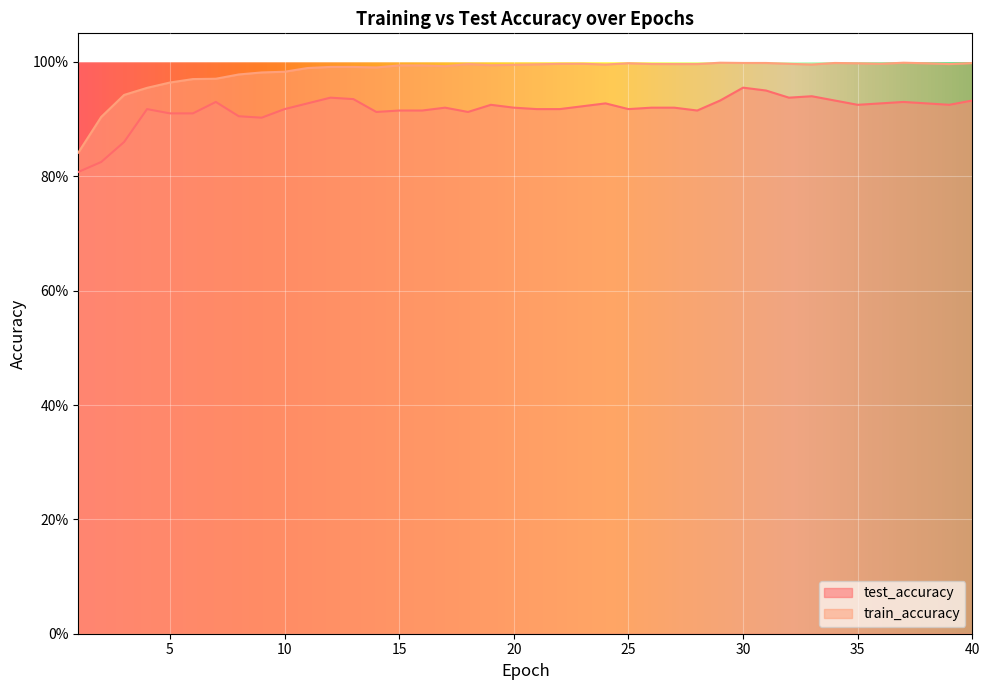

Rank the categories by test_accuracy value from highest to lowest.

30, 31, 33, 12, 32, 13, 29, 34, 40, 7, 37, 24, 11, 36, 38, 39, 19, 35, 23, 17, 20, 26, 27, 10, 21, 22, 25, 4, 15, 16, 28, 14, 18, 5, 6, 8, 9, 3, 2, 1